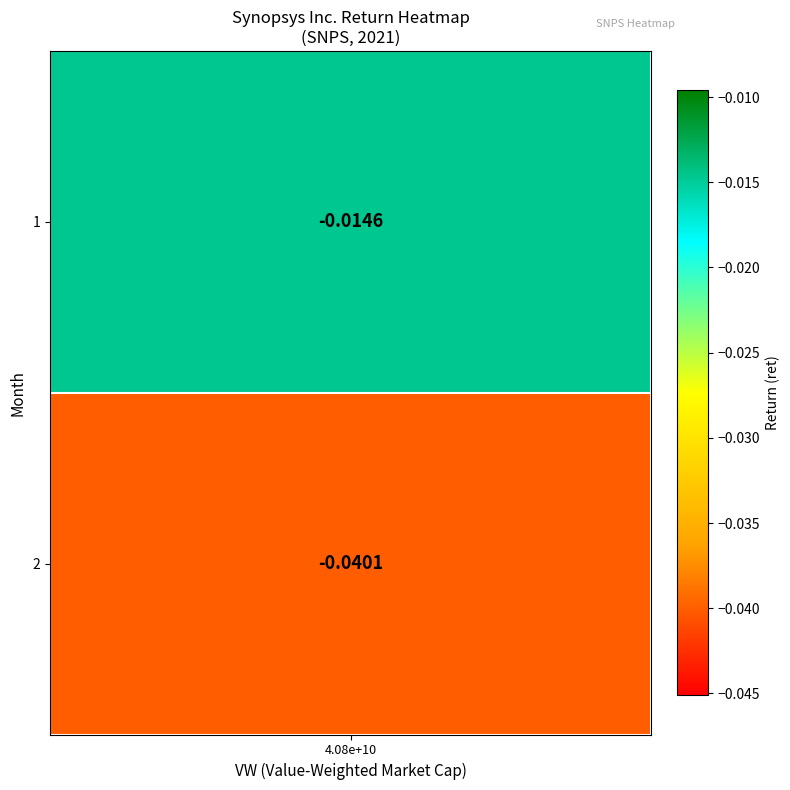

Rank the categories by value from highest to lowest.

1, 2